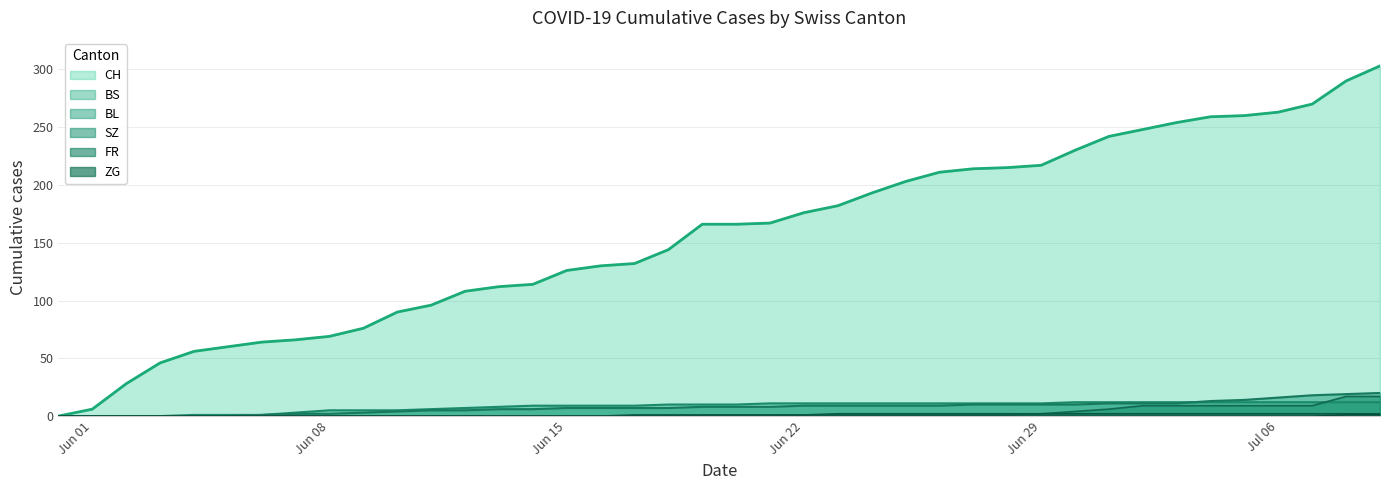

What is the greatest value displayed?

303